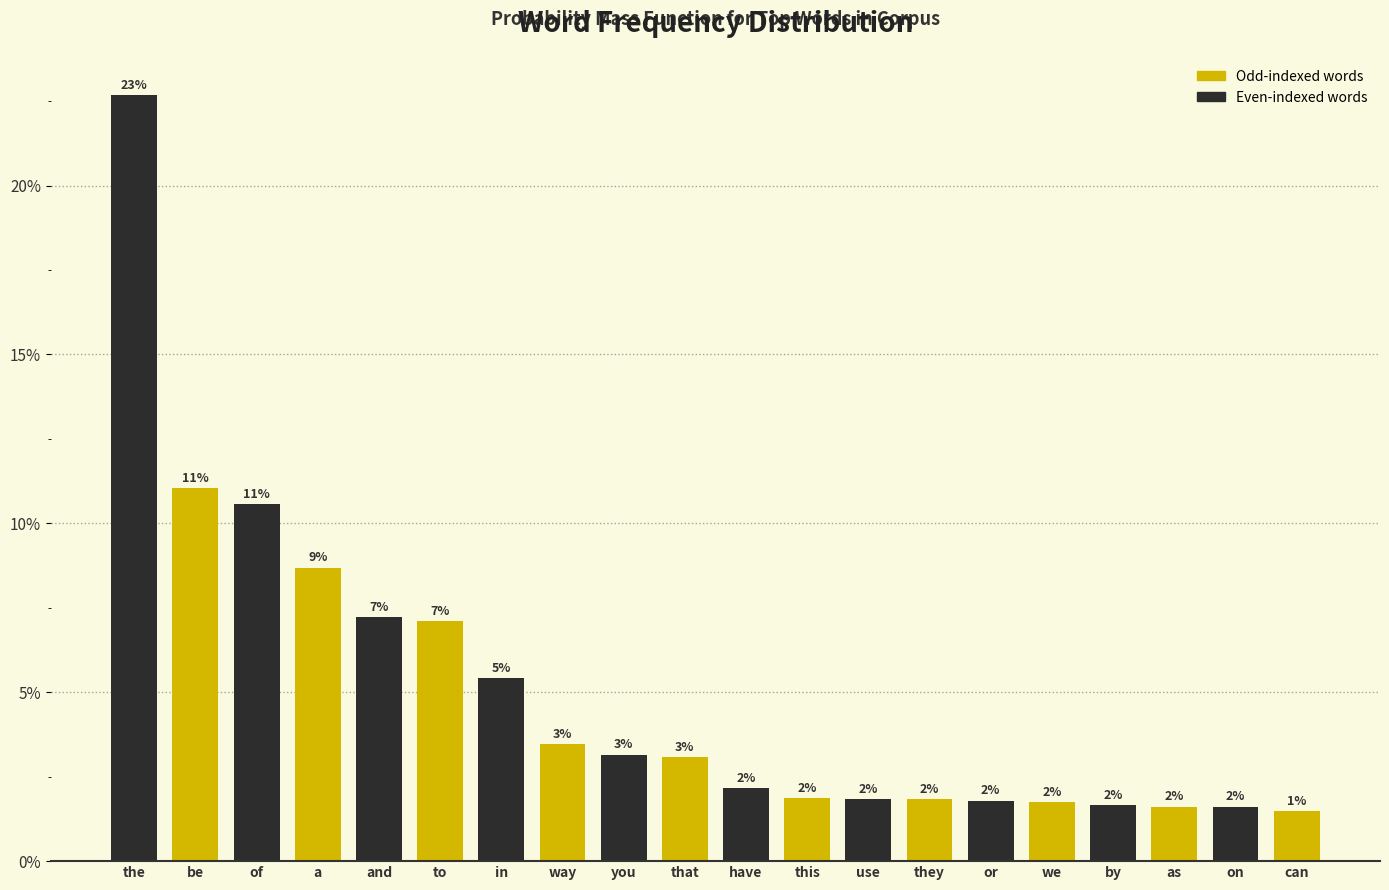

Does the chart contain any negative values?

No